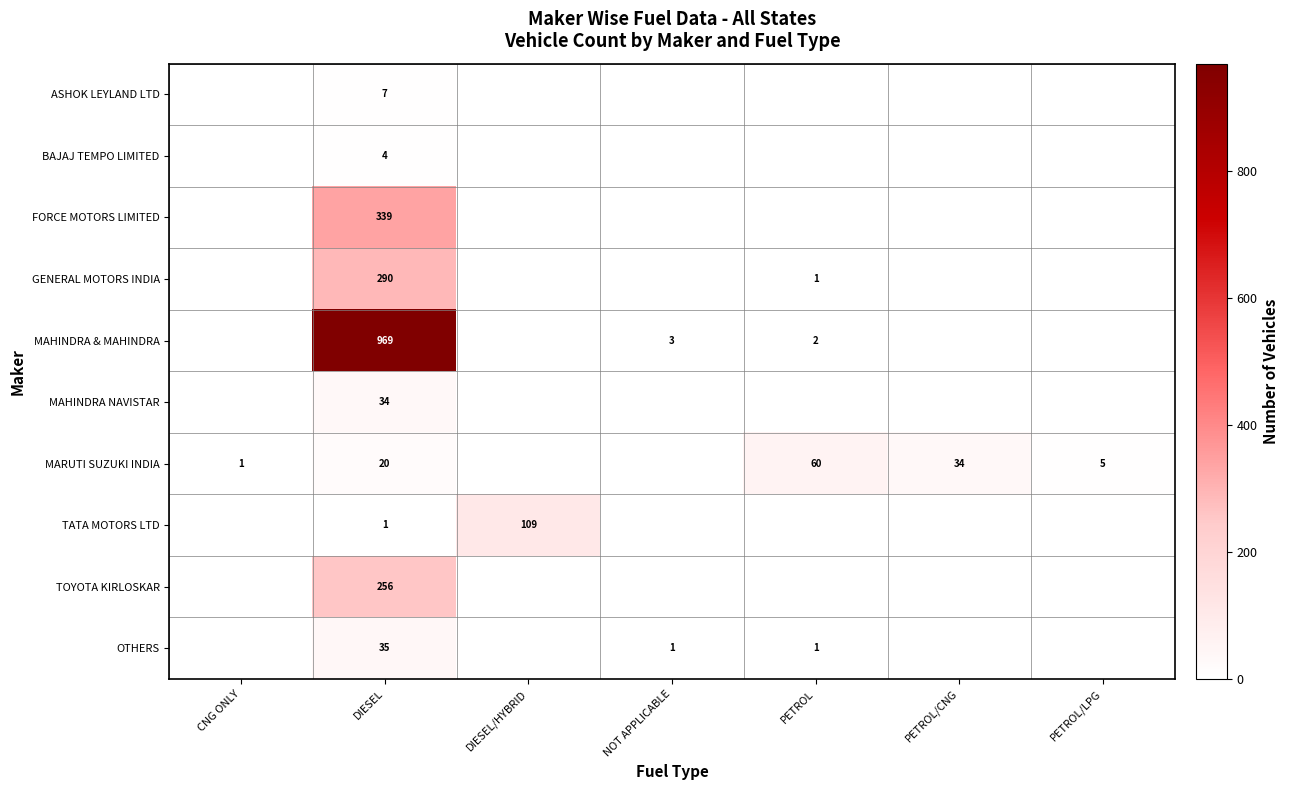

Is the value of MARUTI SUZUKI INDIA at CNG ONLY greater than the value of TOYOTA KIRLOSKAR at DIESEL?

No